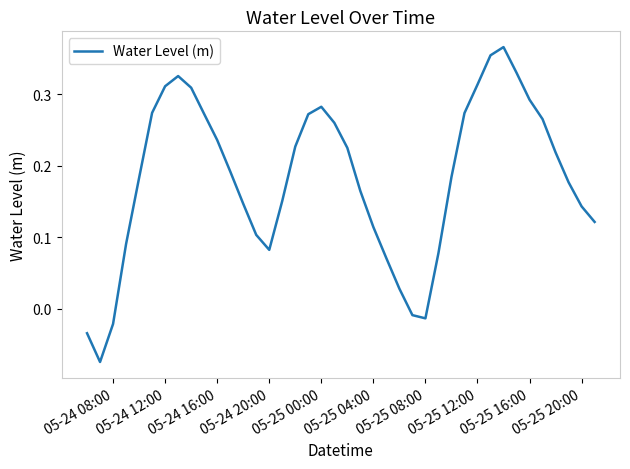

True or false: the data shows 0.4 at 05-24 16:00.

False